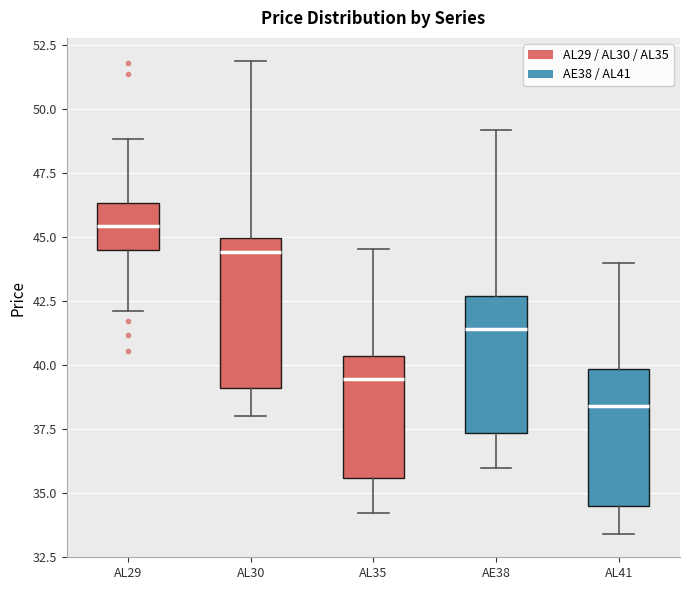

Reading left to right, read every box against the y-axis: the position of its median line, the range the box covers, and the ends of its whiskers. The values are not printed on the chart, so give them approximately, as read against the axis.

AL29: median 45.5, box 44.5 to 46.5, whiskers 42.0 to 49.0
AL30: median 44.5, box 39.0 to 45.0, whiskers 38.0 to 52.0
AL35: median 39.5, box 35.5 to 40.5, whiskers 34.0 to 44.5
AE38: median 41.5, box 37.5 to 42.5, whiskers 36.0 to 49.0
AL41: median 38.5, box 34.5 to 40.0, whiskers 33.5 to 44.0